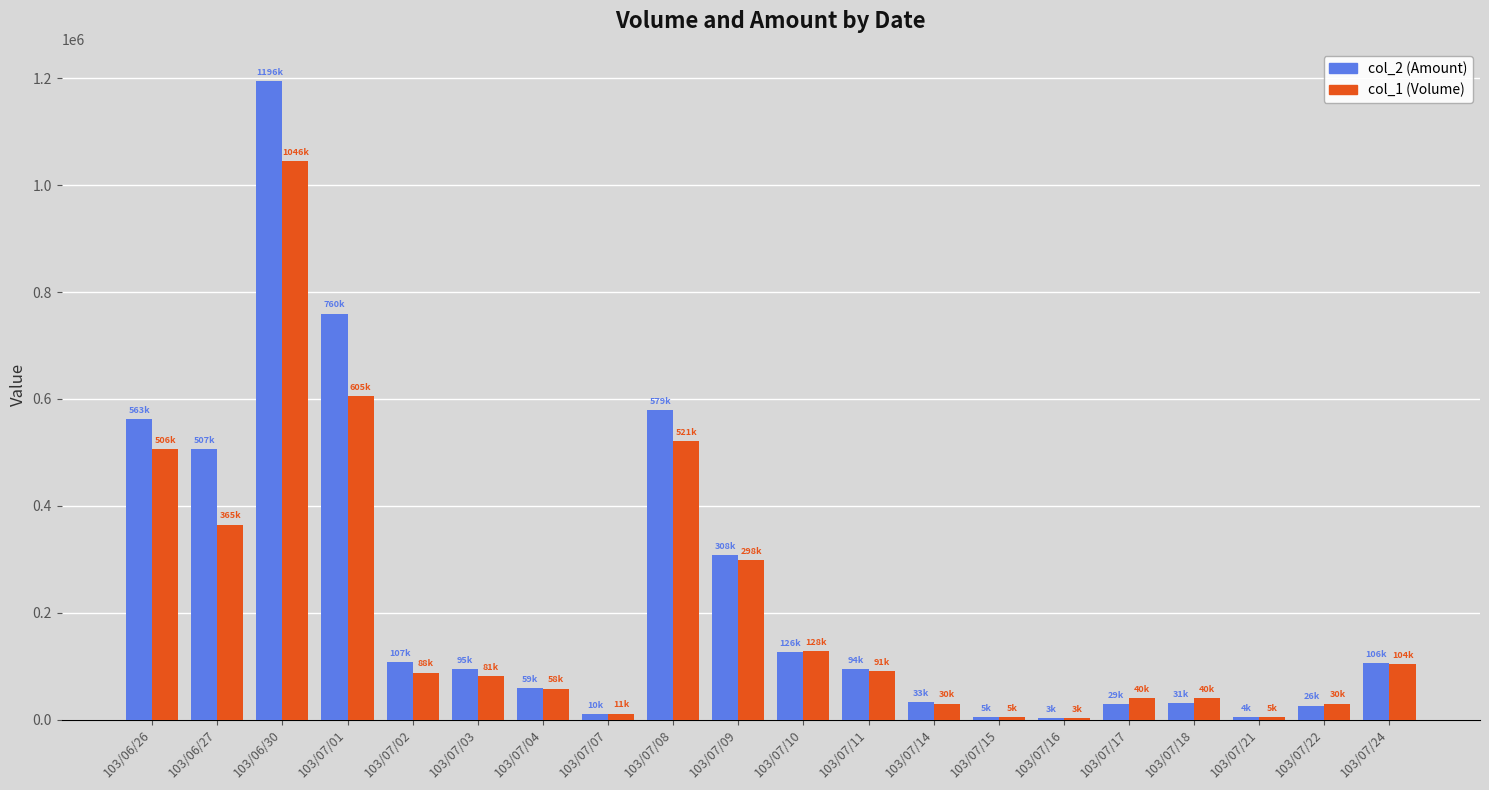

What is the greatest value displayed?

1195560